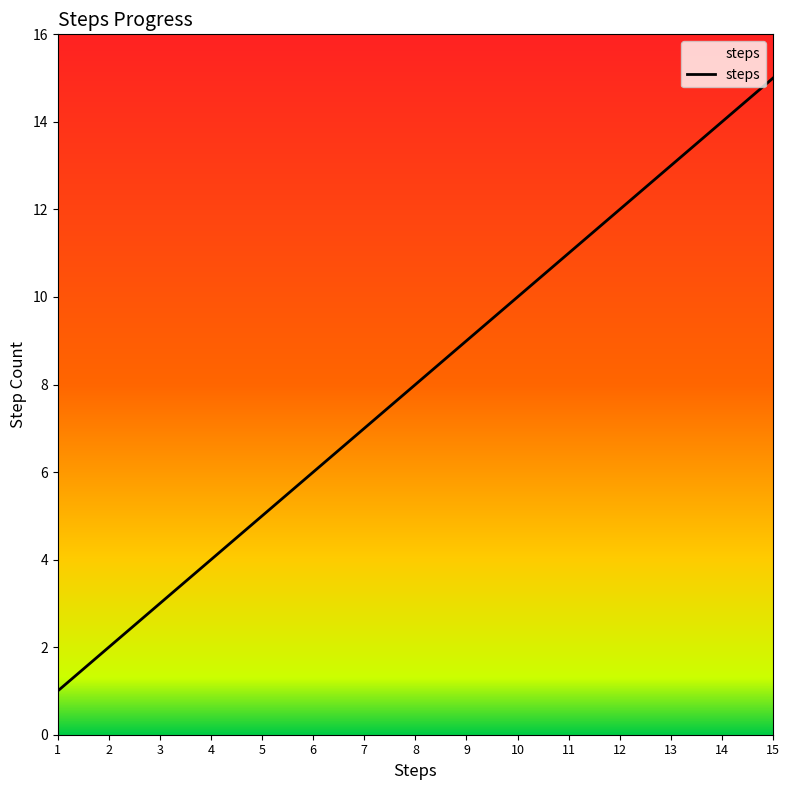

What is the difference between the maximum and minimum values?

14